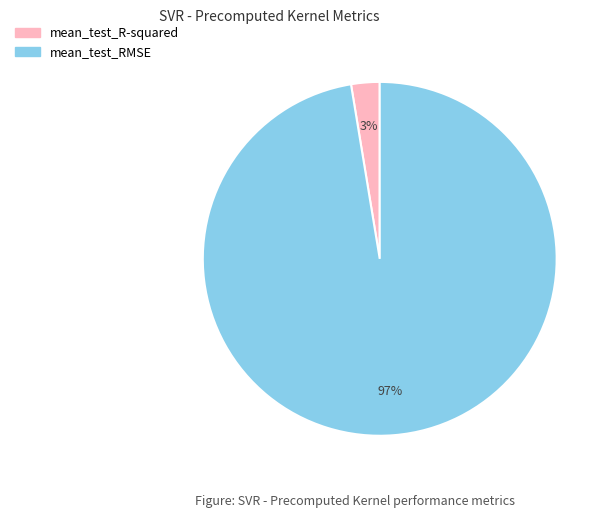

To the nearest percent, what is the combined percentage of mean_test_R-squared and mean_test_RMSE?

100%